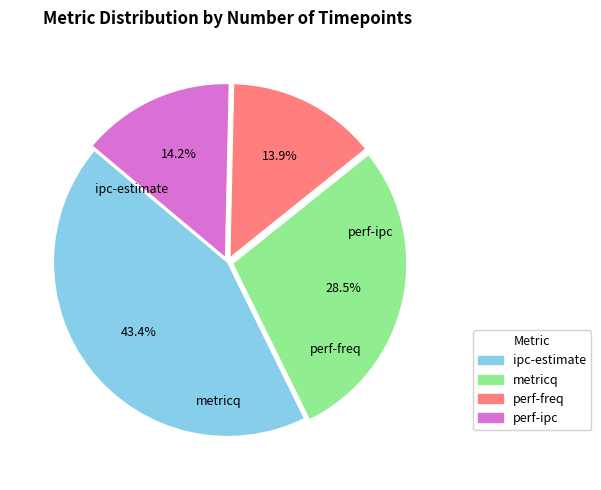

What is the total percentage of perf-freq and metricq?

42.4%